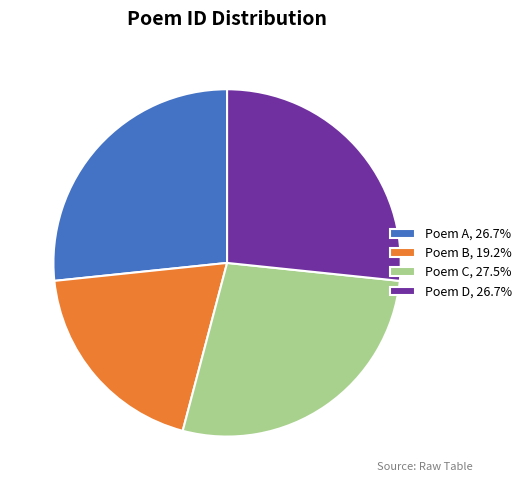

Is there any slice that represents more than half of the pie?

No